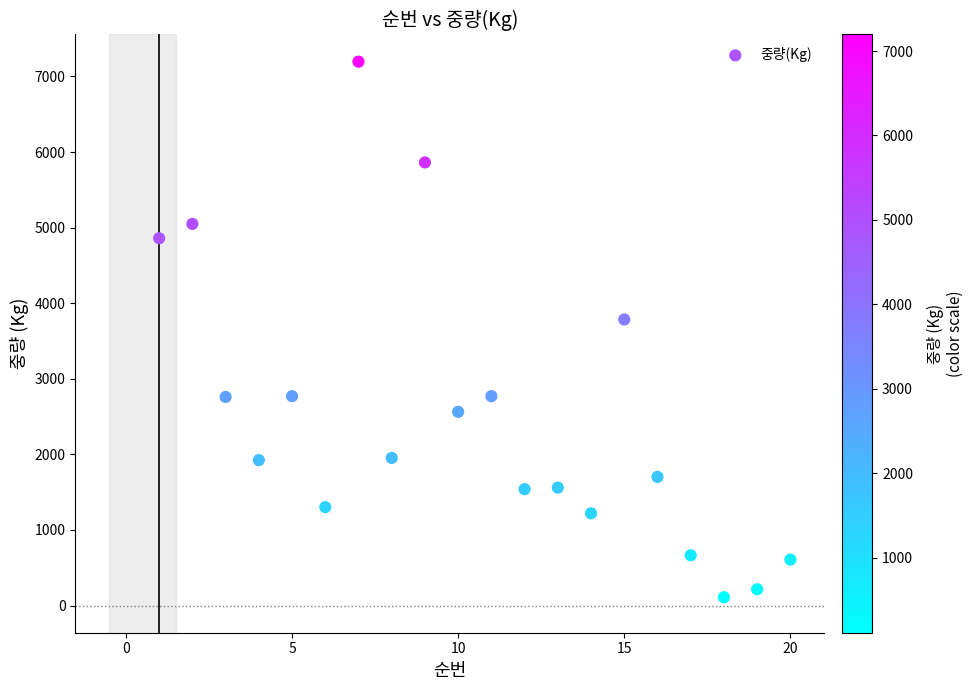

What Y value in the scatter plot is closest to 3653?

3785